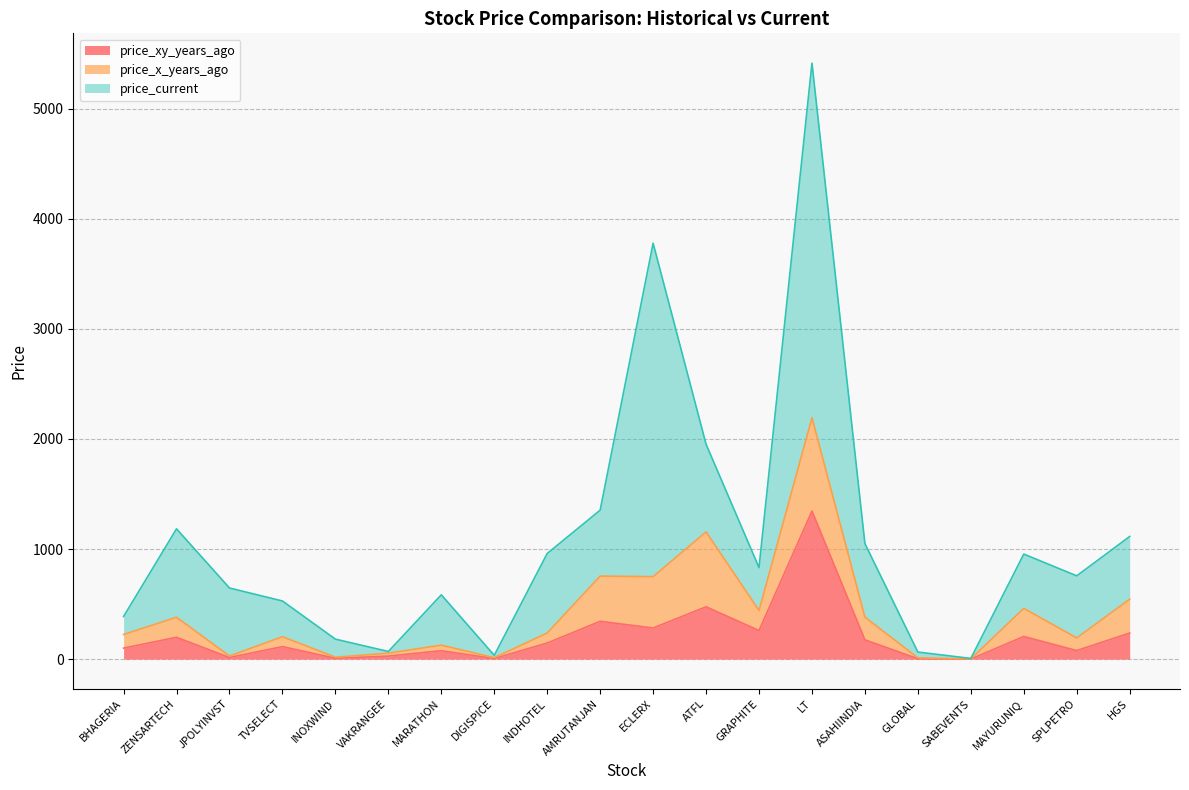

Reading right to left, extract all data points from this chart.

price_xy_years_ago: HGS=237.0	SPLPETRO=77.9	MAYURUNIQ=205.8	SABEVENTS=0.9	GLOBAL=4.1	ASAHIINDIA=175.2	LT=1345.0	GRAPHITE=259.9	ATFL=475.2	ECLERX=282.9	AMRUTANJAN=343.5	INDHOTEL=146.2	DIGISPICE=5.8	MARATHON=76.5	VAKRANGEE=27.7	INOXWIND=8.1	TVSELECT=113.7	JPOLYINVST=14.9	ZENSARTECH=198.4	BHAGERIA=100.2
price_x_years_ago: HGS=307.8	SPLPETRO=114.6	MAYURUNIQ=255.4	SABEVENTS=1.2	GLOBAL=7.6	ASAHIINDIA=206.2	LT=847.2	GRAPHITE=181.7	ATFL=680.6	ECLERX=466.2	AMRUTANJAN=410.9	INDHOTEL=91.2	DIGISPICE=7.5	MARATHON=50.9	VAKRANGEE=26.8	INOXWIND=9.8	TVSELECT=90.2	JPOLYINVST=13.4	ZENSARTECH=181.9	BHAGERIA=123.8
price_current: HGS=569.0	SPLPETRO=563.9	MAYURUNIQ=492.9	SABEVENTS=4.5	GLOBAL=52.5	ASAHIINDIA=667.4	LT=3220.2	GRAPHITE=389.4	ATFL=796.0	ECLERX=3027.9	AMRUTANJAN=598.2	INDHOTEL=722.0	DIGISPICE=21.2	MARATHON=456.8	VAKRANGEE=15.0	INOXWIND=163.8	TVSELECT=324.1	JPOLYINVST=617.6	ZENSARTECH=803.0	BHAGERIA=163.1